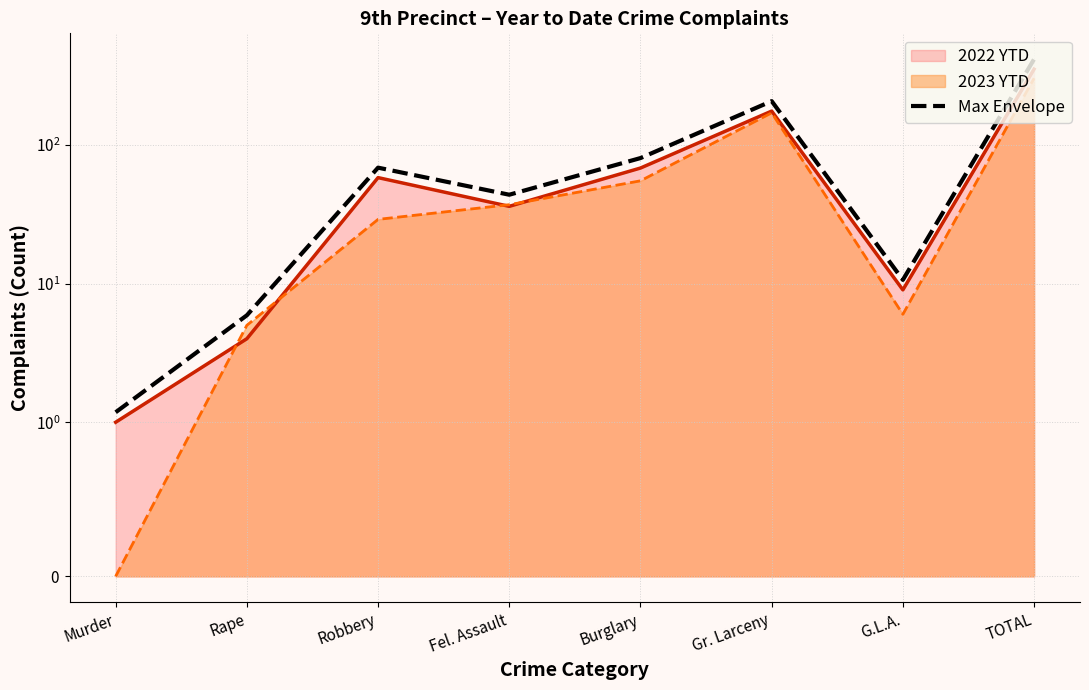

Does the chart have visible grid lines?

Yes